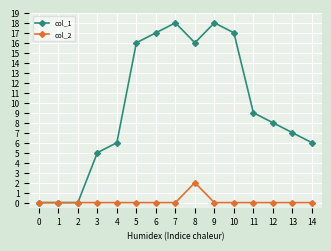

Is the value of col_1 at 14 greater than the value of col_2 at 2?

Yes